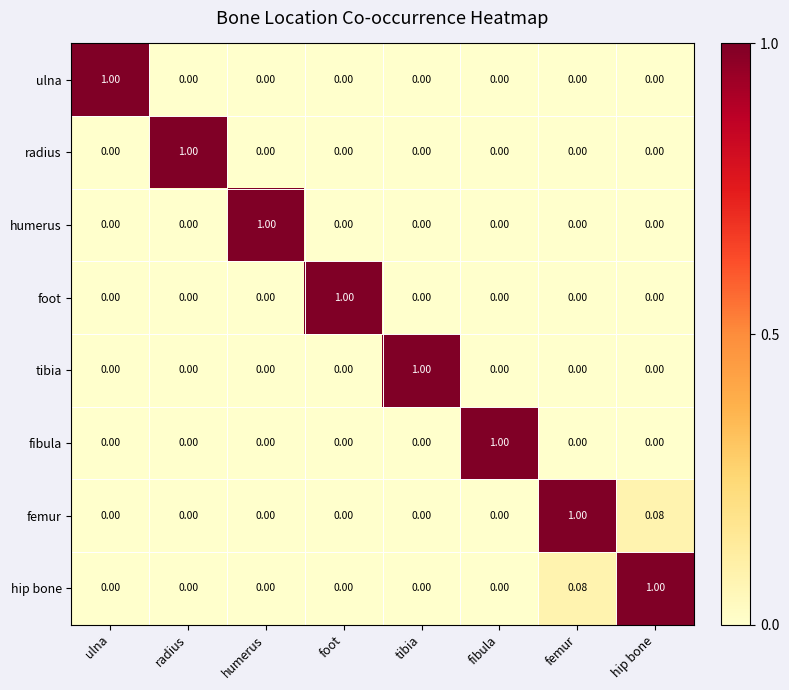

Which category has the highest value in the foot series?

foot